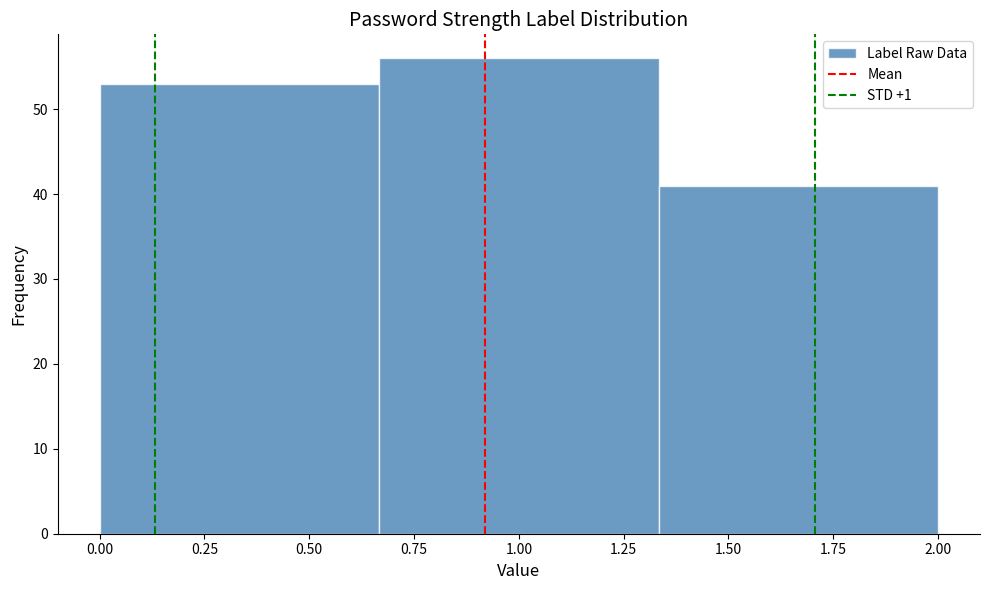

How tall is the bar that spans 0.65 to 1.35 on the x-axis? Neither the bar edges nor the heights are printed on the chart, so give them approximately, as read against the axes.

56